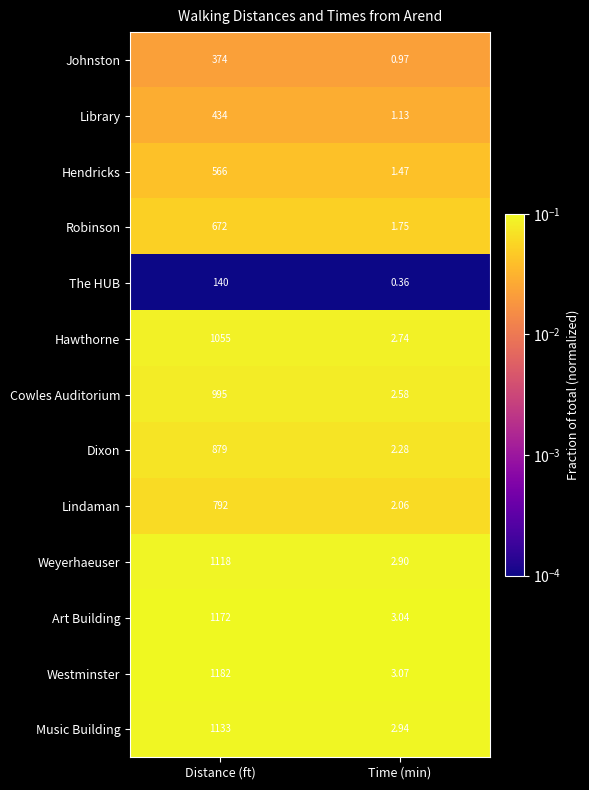

What is the difference between the highest and lowest values at Distance (ft)?

1042.0